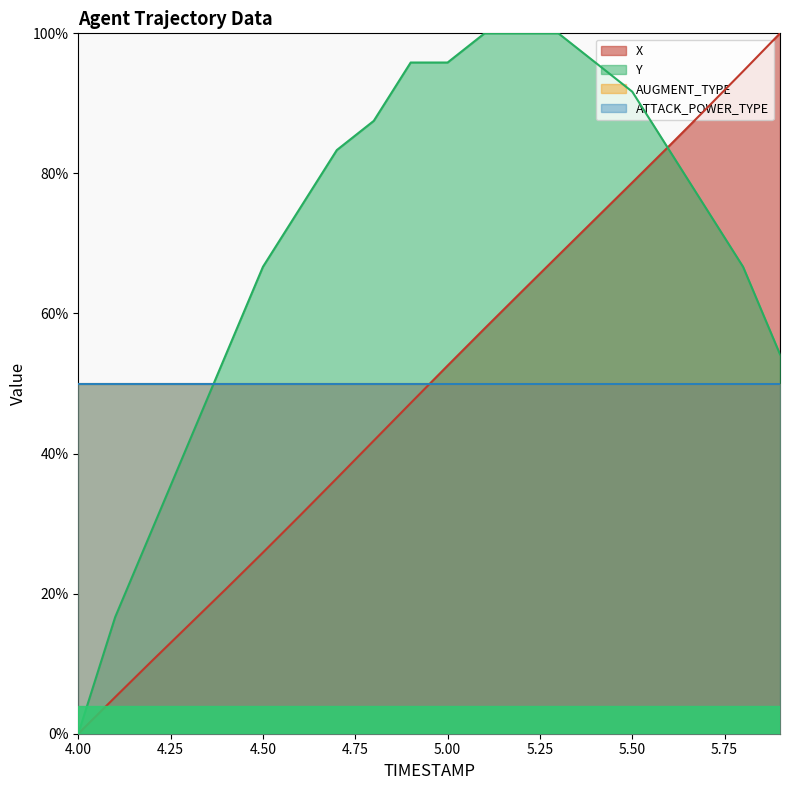

True or false: X has more than 1 points higher than both neighbors.

False